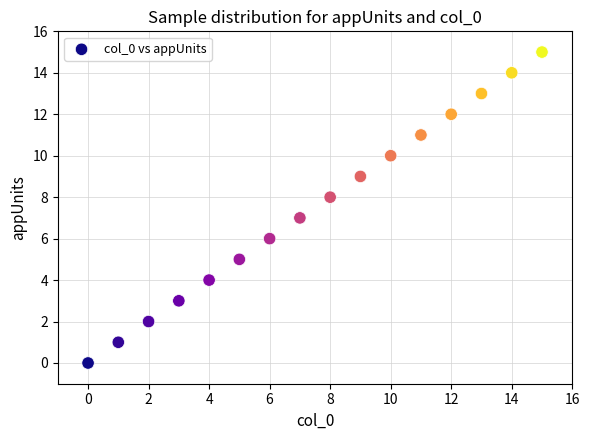

How many data points are displayed?

16